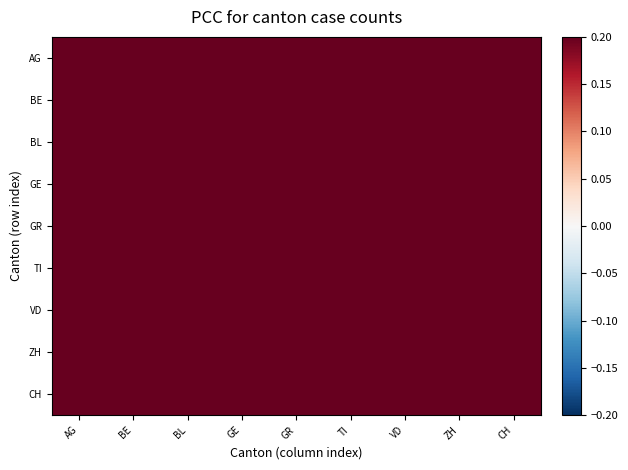

At how many categories does at least one series exceed 0?

9